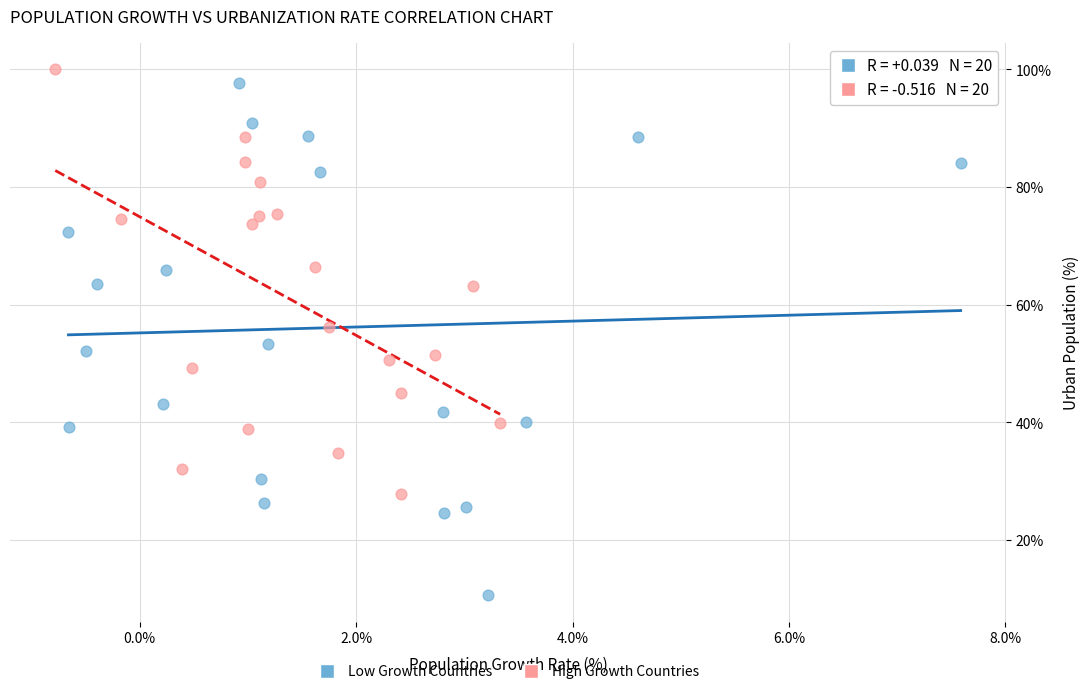

Which series has the widest spread of Y values?

Low Growth Countries